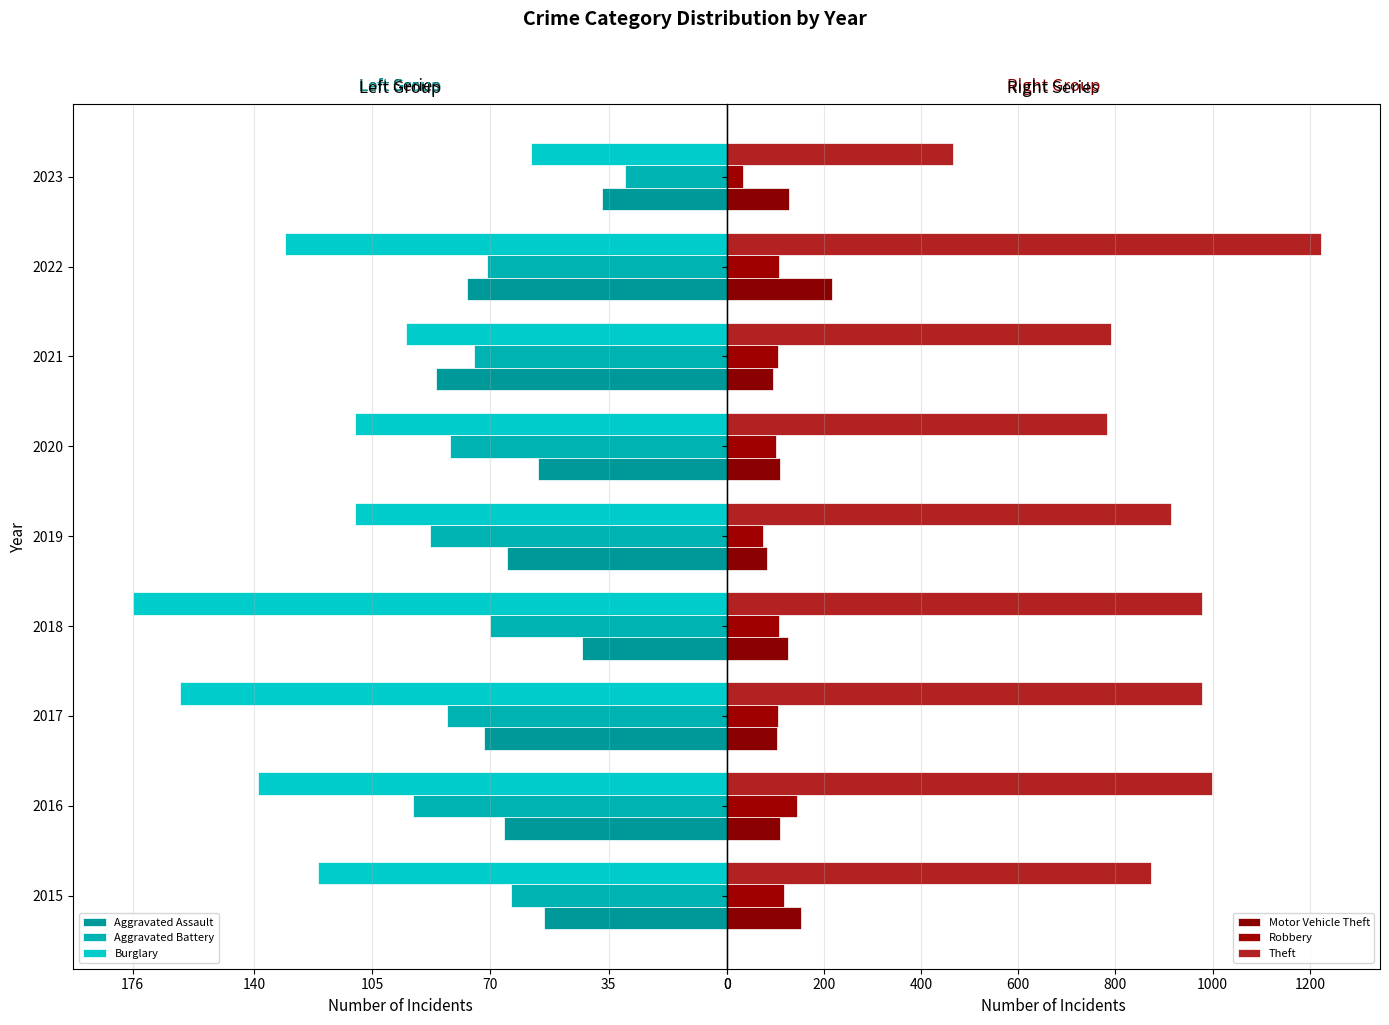

Is the value of Burglary at 2019 greater than the value of Theft at 2015?

No